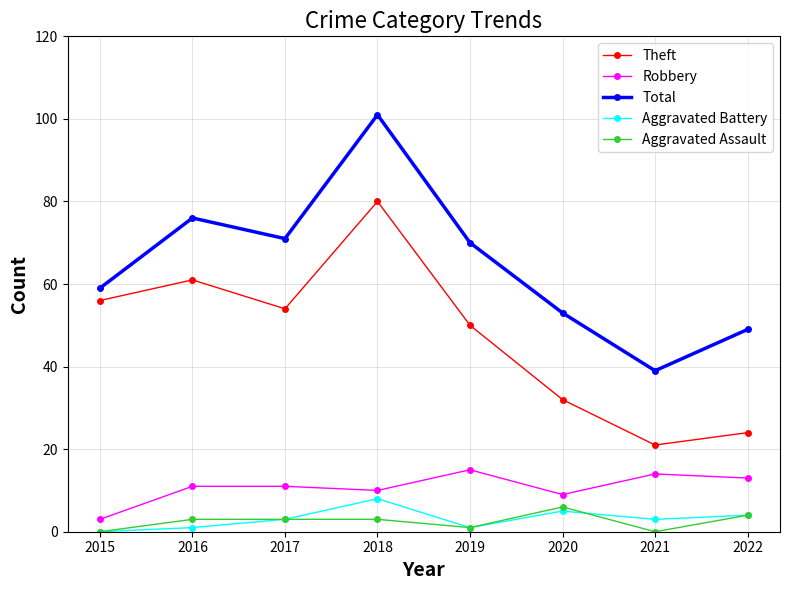

Which series has the widest spread of values?

Total